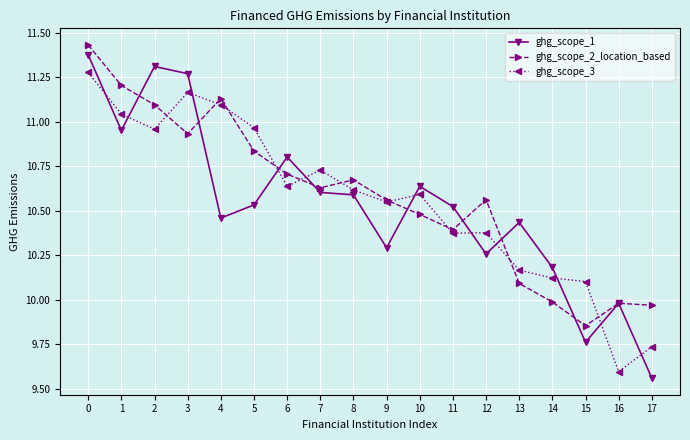

List the series in order of their overall mean, lowest first.

ghg_scope_1, ghg_scope_3, ghg_scope_2_location_based